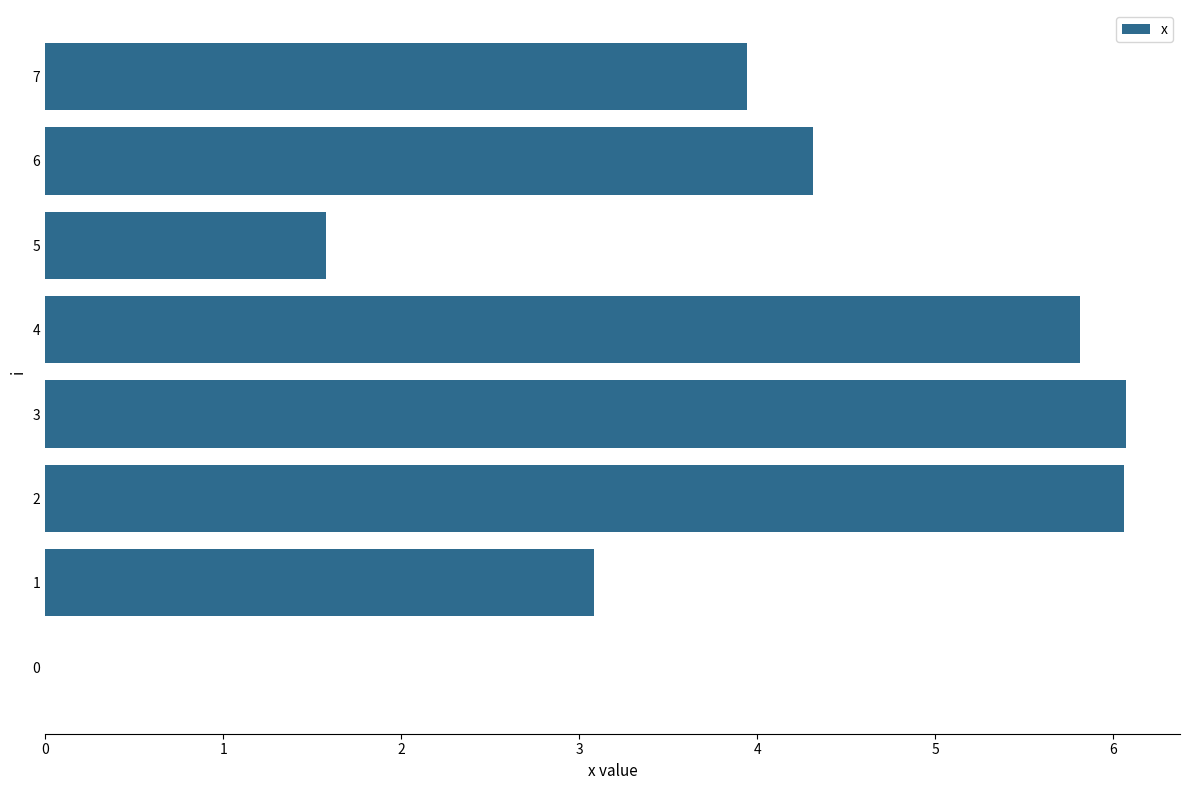

What is the sum of the values at 7 and 4?

9.8